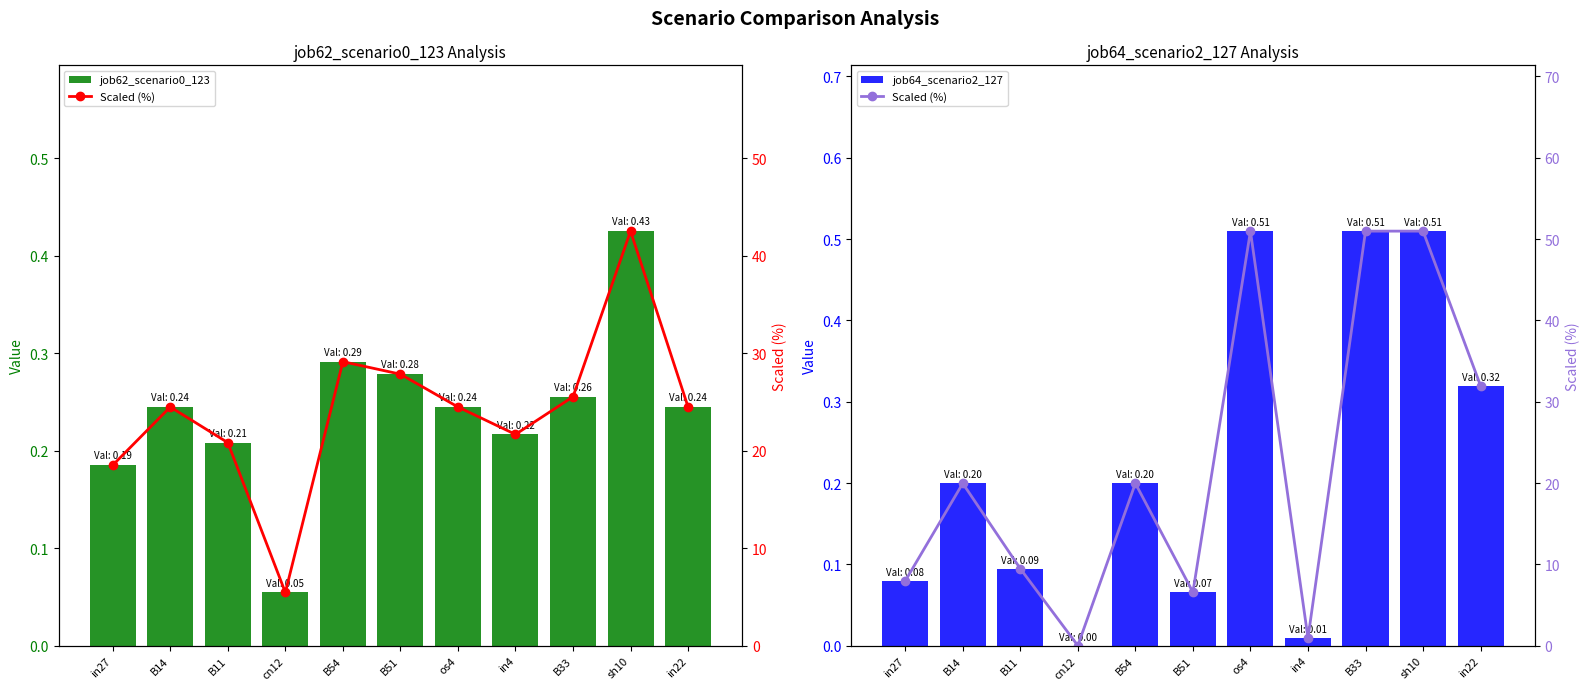

List the series in order of their peak value, highest first.

Scaled (%), job64_scenario2_127, job62_scenario0_123